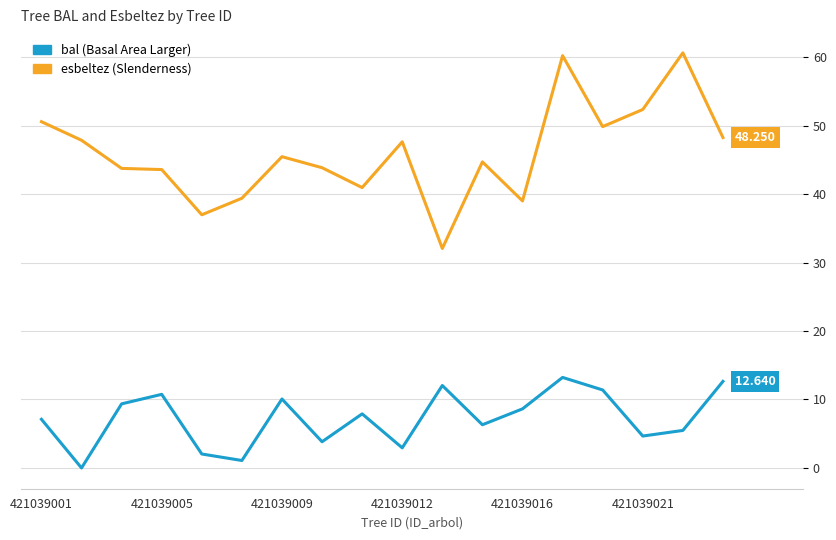

Does the chart have visible grid lines?

Yes